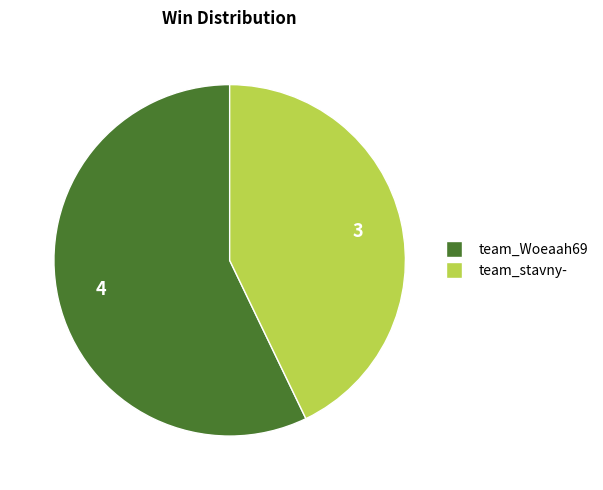

Which category has the biggest portion of the pie?

team_Woeaah69